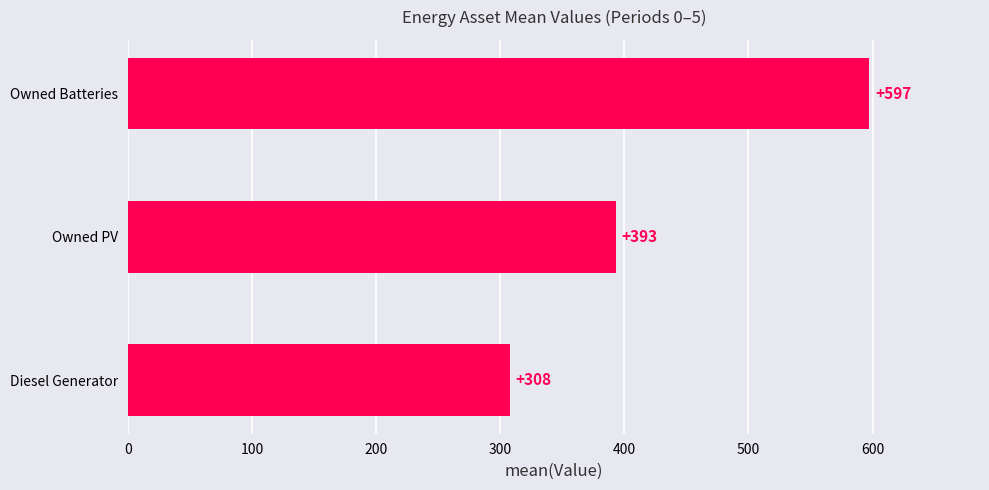

Does the chart contain any negative values?

No